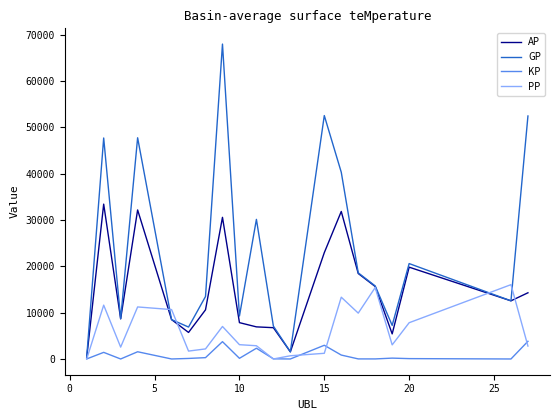

Rank the series by their maximum value, from lowest to highest.

KP, PP, AP, GP